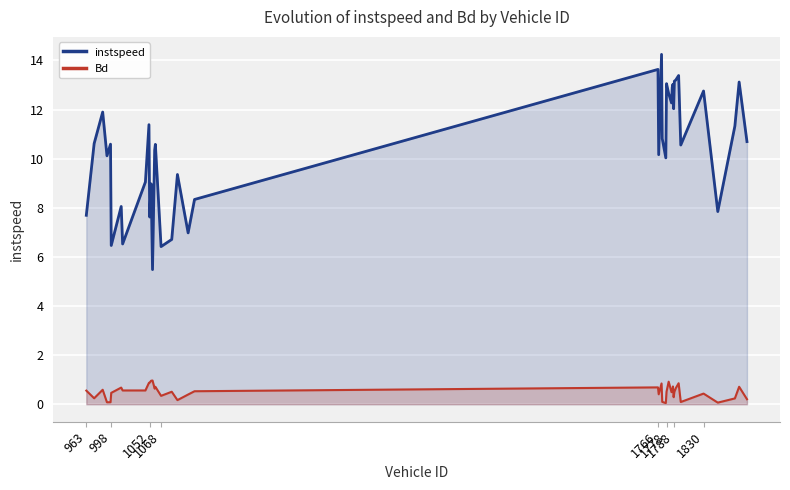

True or false: Bd and instspeed intersect in this chart.

False